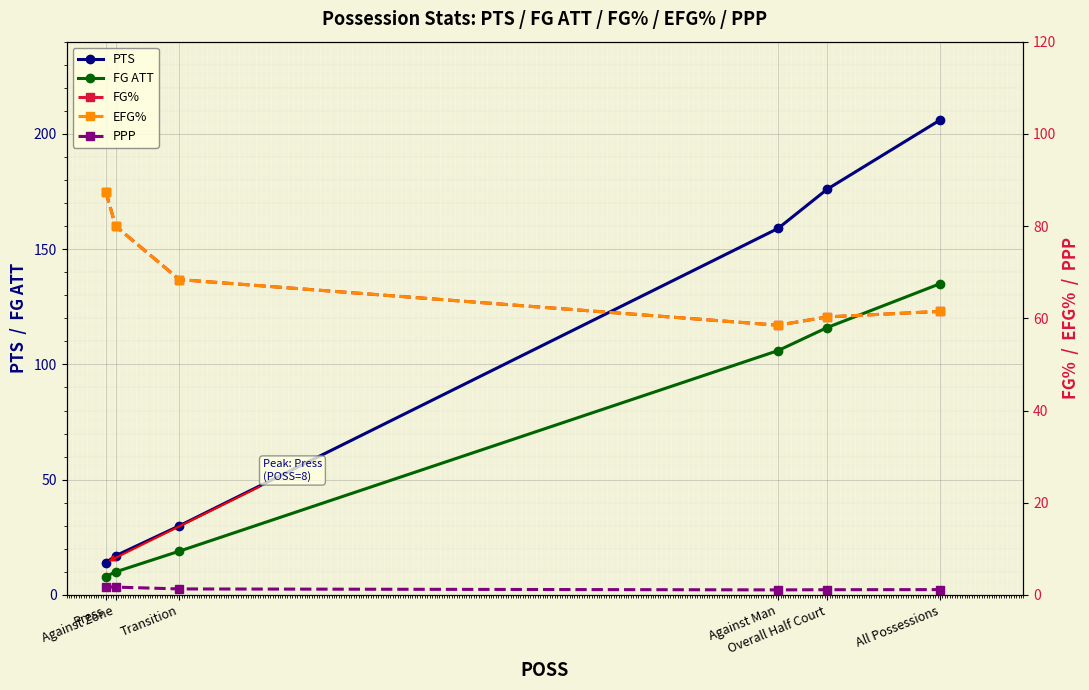

Between Overall Half Court and Press, which is larger?

Overall Half Court